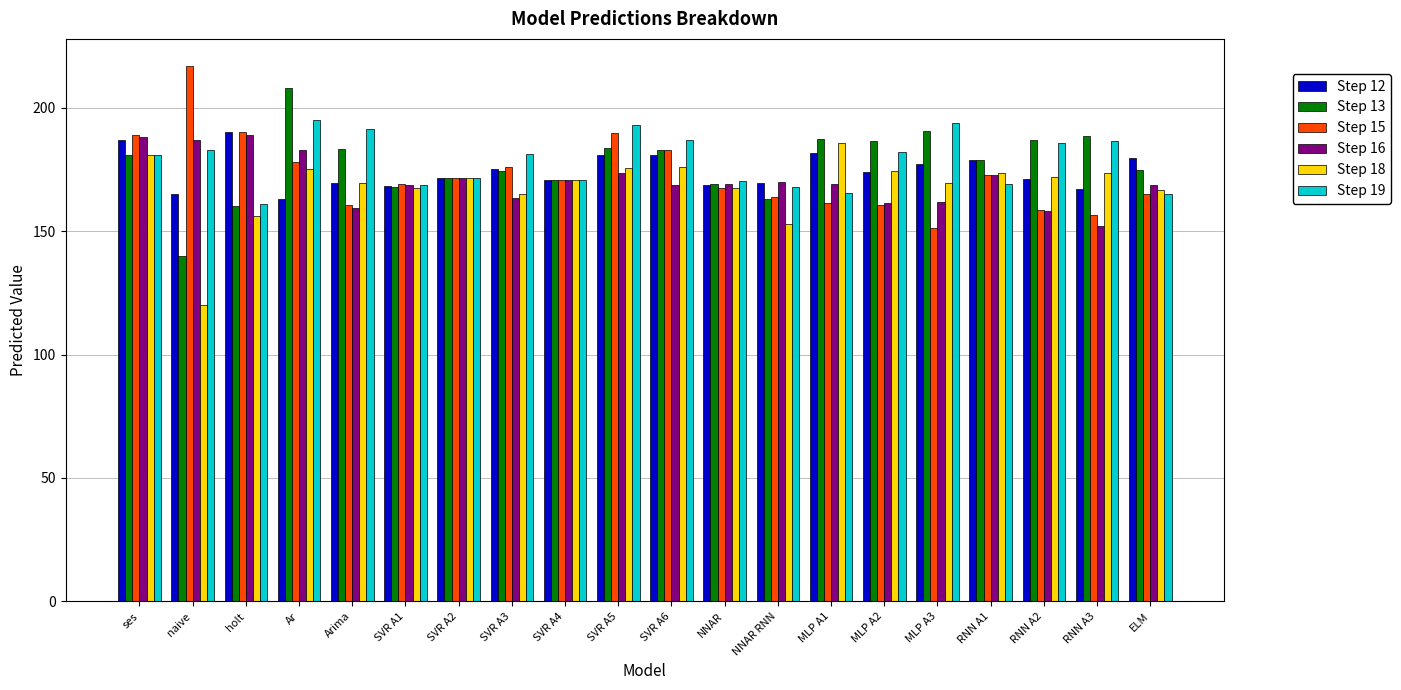

What is the average value of the Step 12 series?

174.5